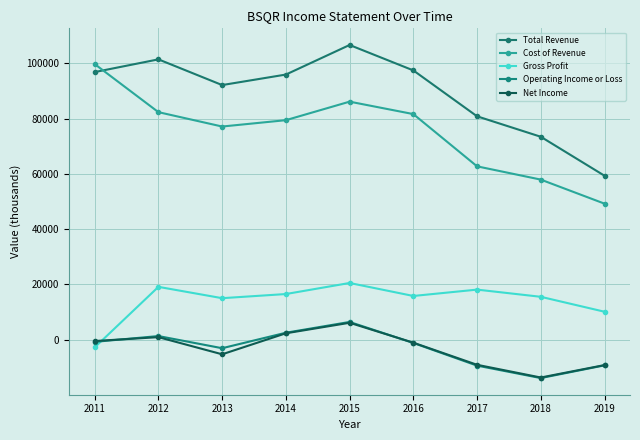

Reading right to left, what are all the values shown in this chart?

Total Revenue: 2019=59300	2018=73400	2017=80800	2016=97400	2015=106600	2014=95900	2013=92100	2012=101400	2011=96800
Cost of Revenue: 2019=49200	2018=57900	2017=62700	2016=81600	2015=86100	2014=79400	2013=77100	2012=82300	2011=99700
Gross Profit: 2019=10100	2018=15500	2017=18100	2016=15800	2015=20500	2014=16500	2013=15000	2012=19100	2011=-2800
Operating Income or Loss: 2019=-9300	2018=-13900	2017=-9400	2016=-1200	2015=6400	2014=2500	2013=-3100	2012=1300	2011=-800
Net Income: 2019=-9200	2018=-13700	2017=-9100	2016=-1100	2015=6100	2014=2300	2013=-5300	2012=900	2011=-500